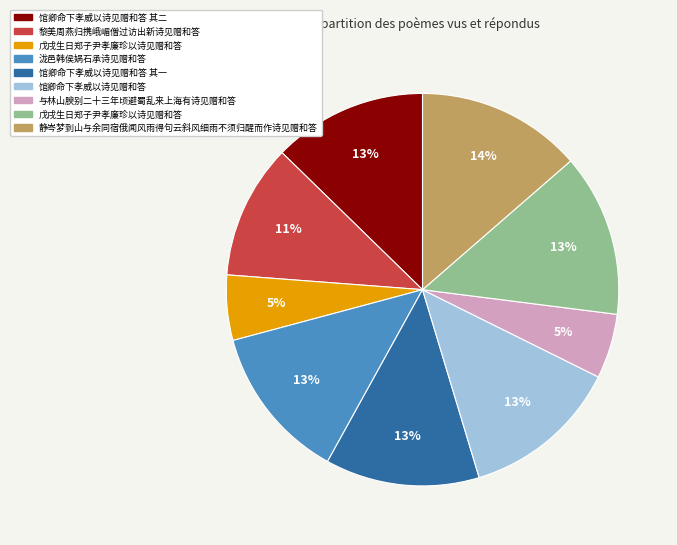

Does any single category account for the majority?

No